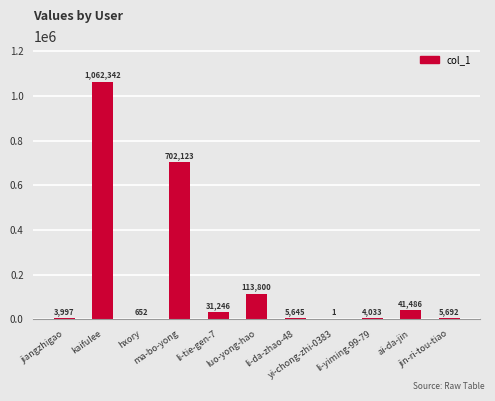

Between hxory and jiangzhigao, which is larger?

jiangzhigao